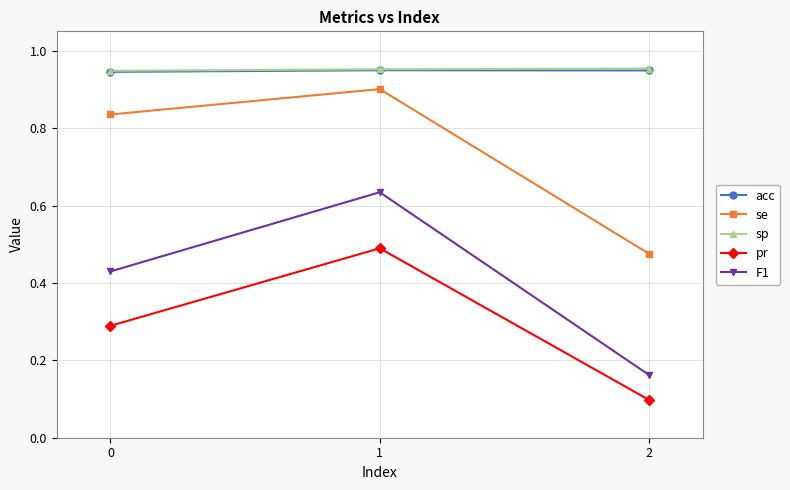

List the labels in order of se value, largest first.

1, 0, 2